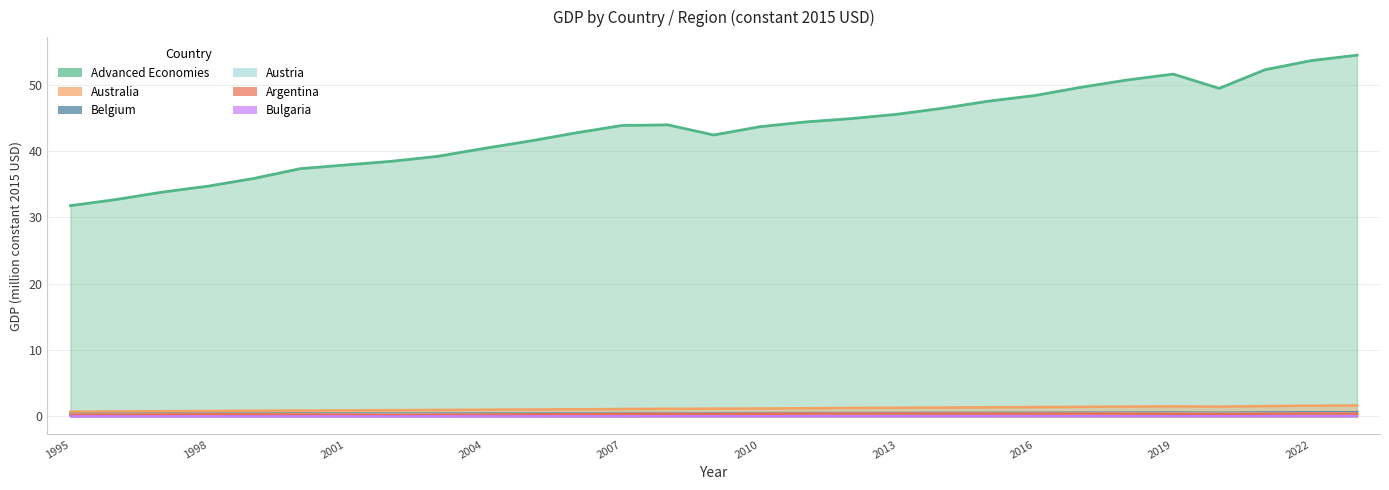

What is the value of the Argentina point at the 5th from the left?

0.3